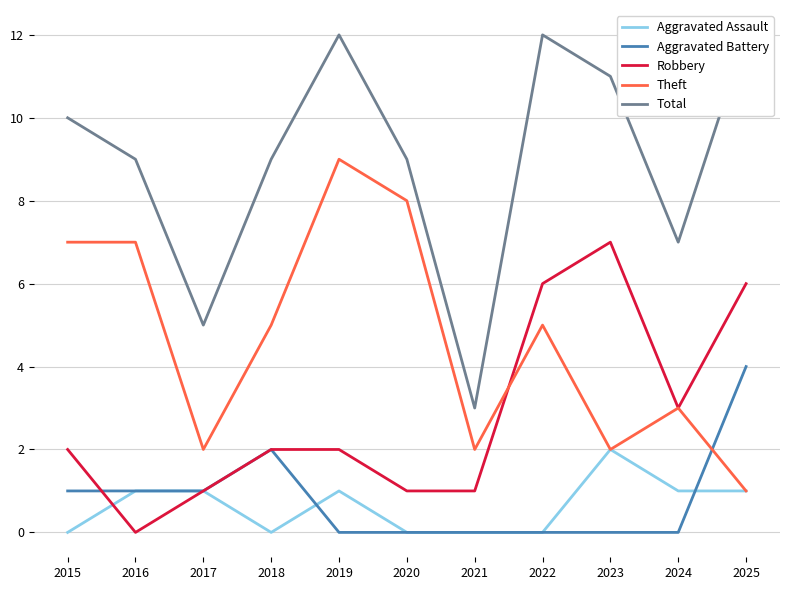

Rank the series at 2016 from lowest to highest value.

Robbery, Aggravated Assault, Aggravated Battery, Theft, Total